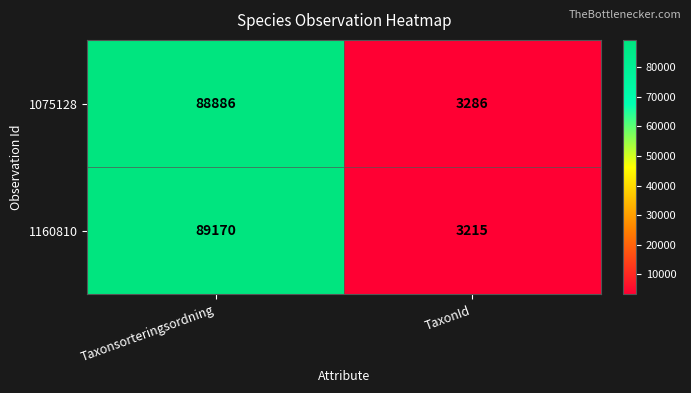

Reading left to right, what are all the values shown in this chart?

1075128: Taxonsorteringsordning=88886	TaxonId=3286
1160810: Taxonsorteringsordning=89170	TaxonId=3215